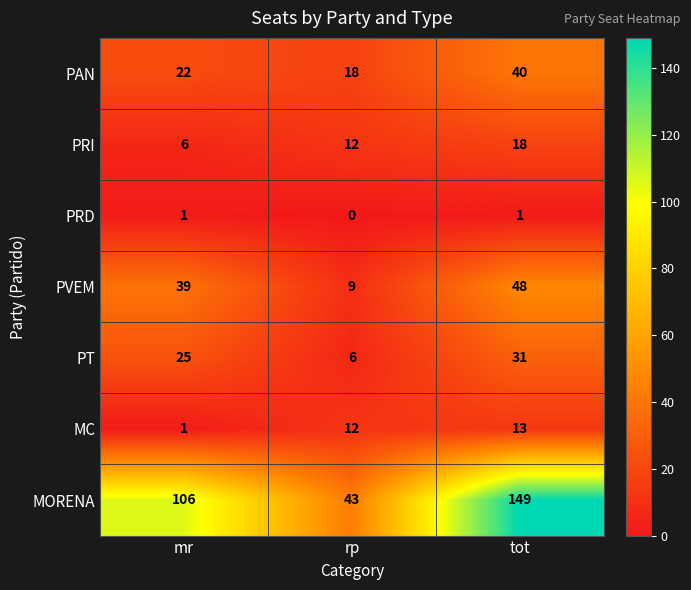

List the series in order of their peak value, highest first.

MORENA, PVEM, PAN, PT, PRI, MC, PRD